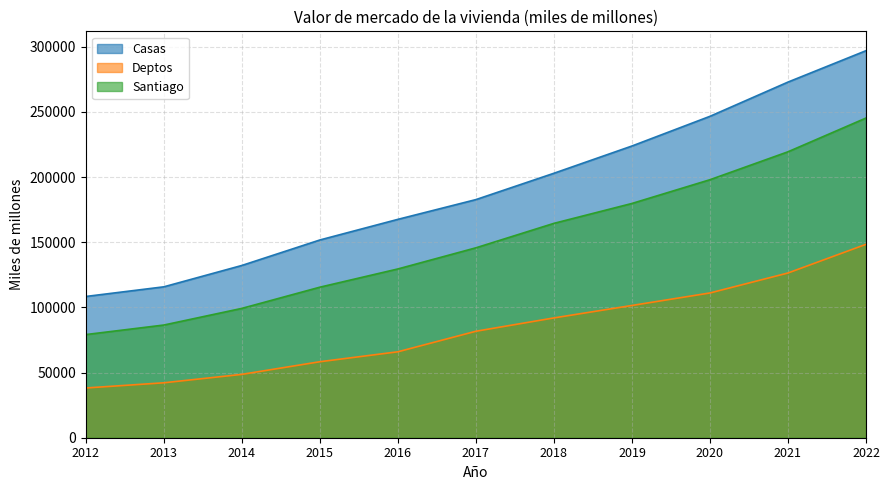

At which label is Santiago closest to 162187?

2018